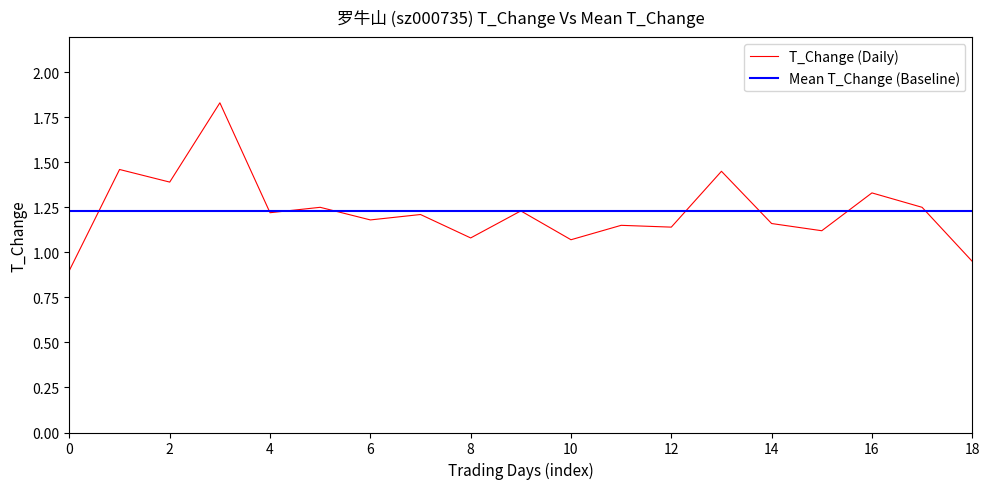

Which series has the largest range (max minus min)?

T_Change (Daily)